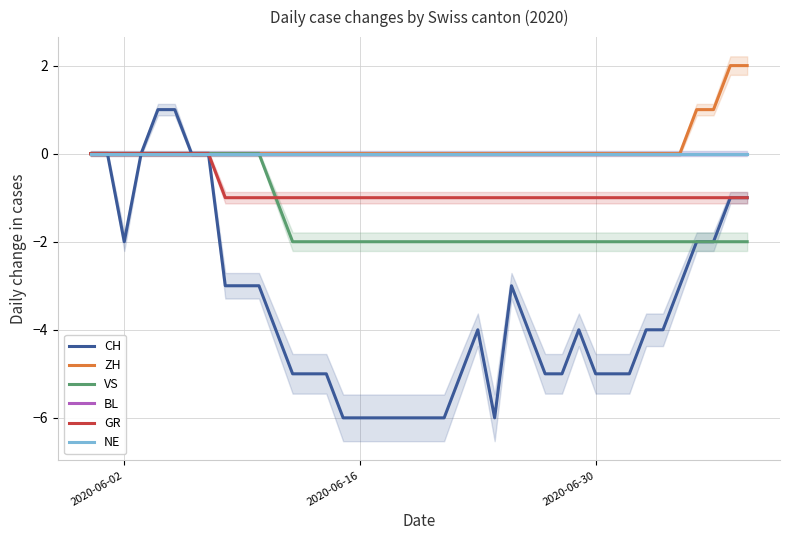

Count the number of categories in the chart.

40